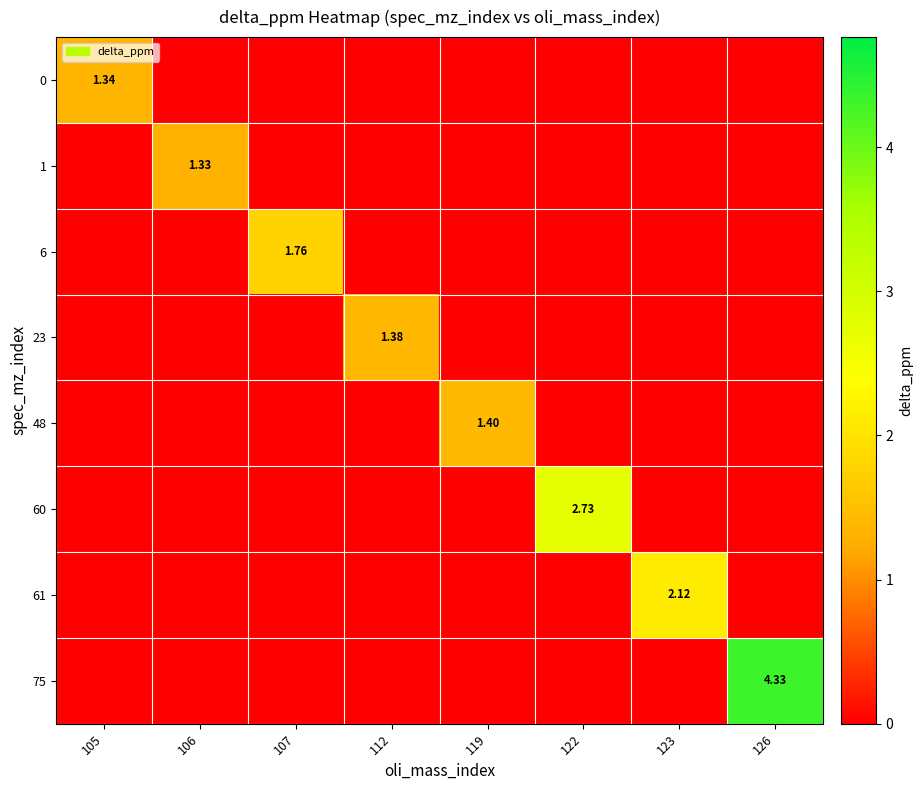

True or false: 6 has a value of 0.0 at 122.

True